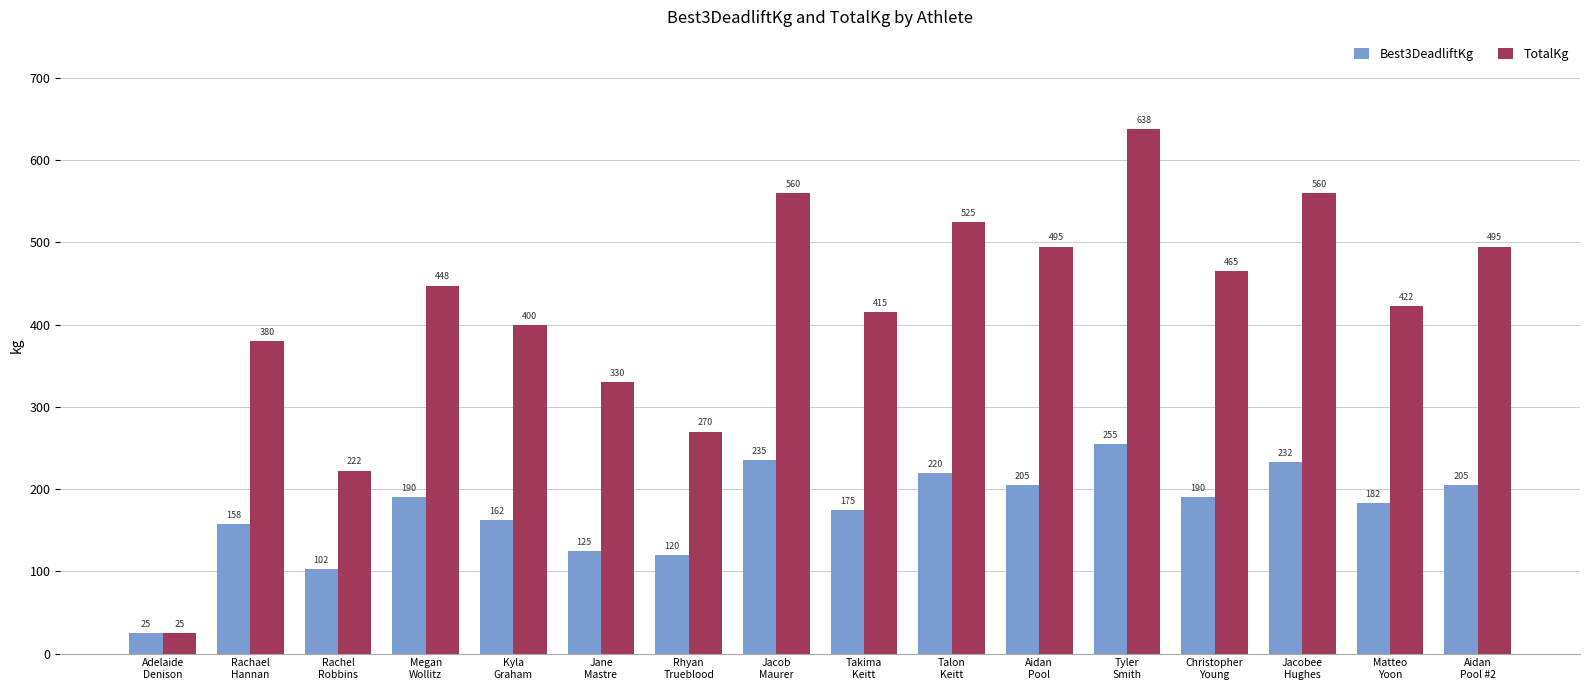

What is the difference between the second highest and minimum values in the TotalKg series?

535.0